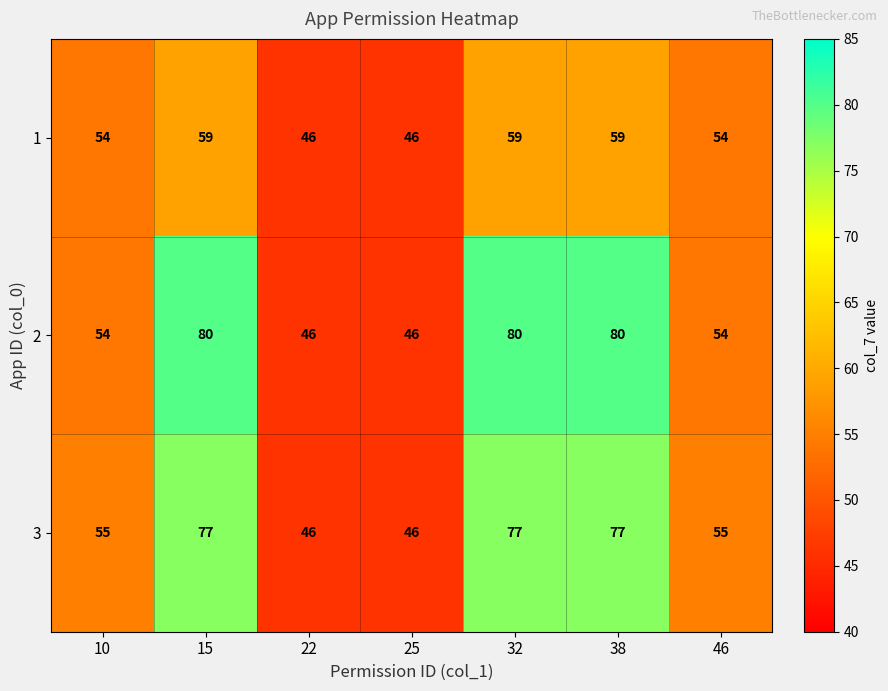

Reading left to right, list all the values displayed in this chart.

1: 54	59	46	46	59	59	54
2: 54	80	46	46	80	80	54
3: 55	77	46	46	77	77	55